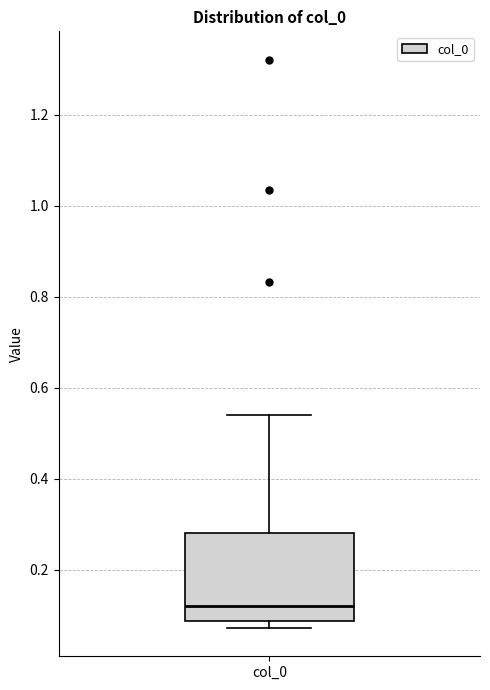

Read this box plot against the y-axis: the position of the median line, the range covered by the box, and the ends of both whiskers. The values are not printed on the chart, so give them approximately, as read against the axis.

median 0.12, box 0.08 to 0.28, whiskers 0.08 (just below the box's lower edge) to 0.54